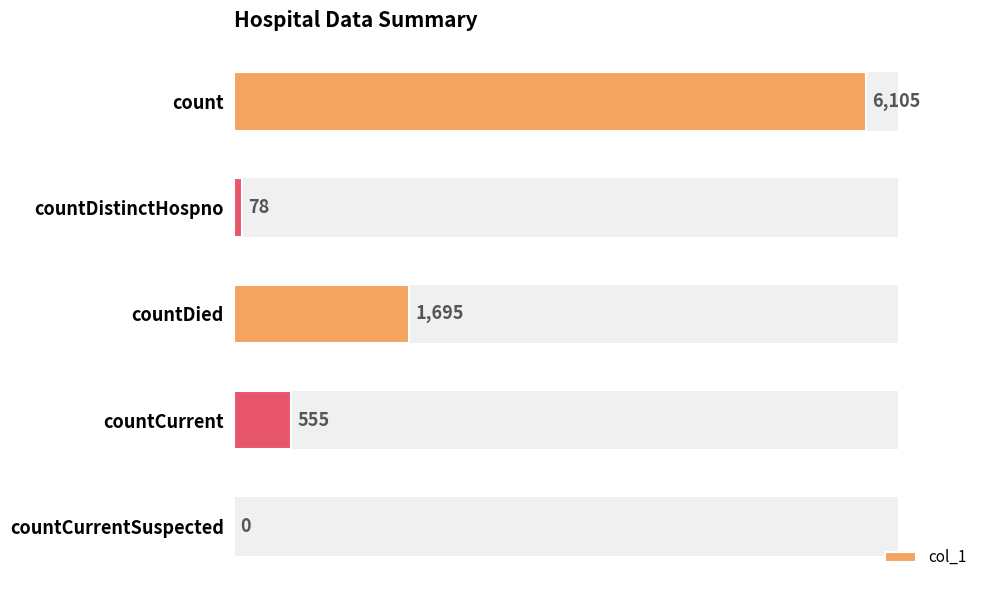

List the labels in order of value, largest first.

count, countDied, countCurrent, countDistinctHospno, countCurrentSuspected